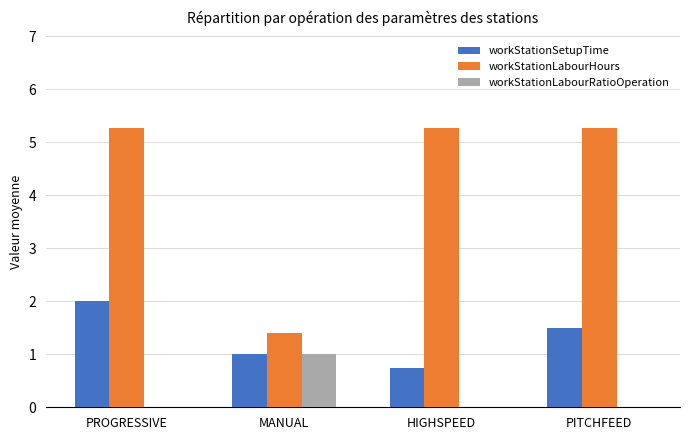

At which category is the sum across all series the highest?

PROGRESSIVE